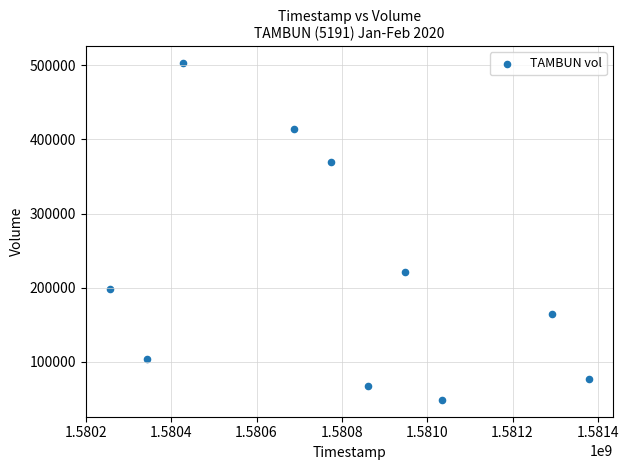

What is the average Y value?

216730